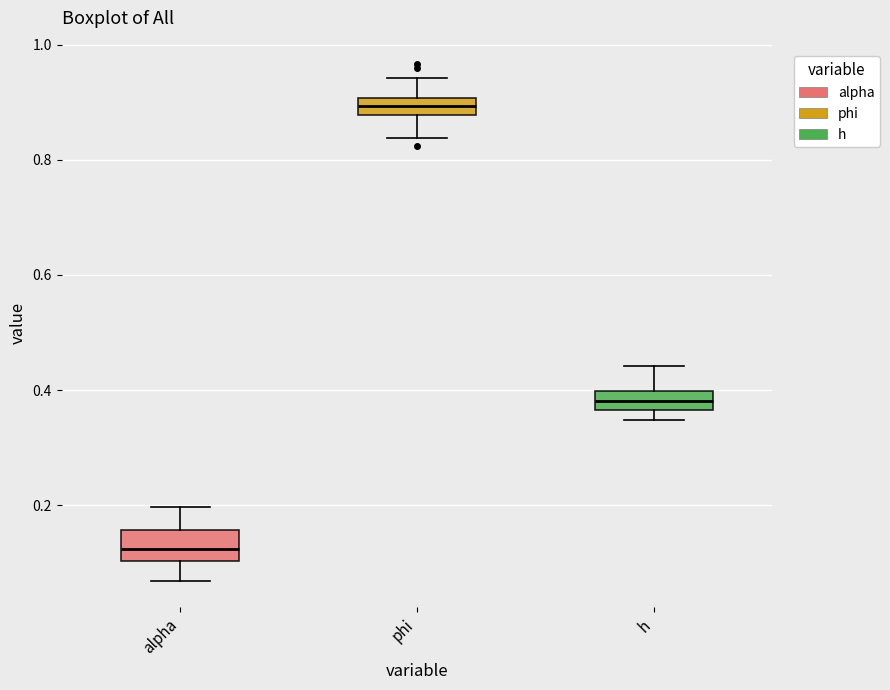

Where is the upper edge of the box for phi on the y-axis? The values are not printed on the chart, so give them approximately, as read against the axis.

0.90